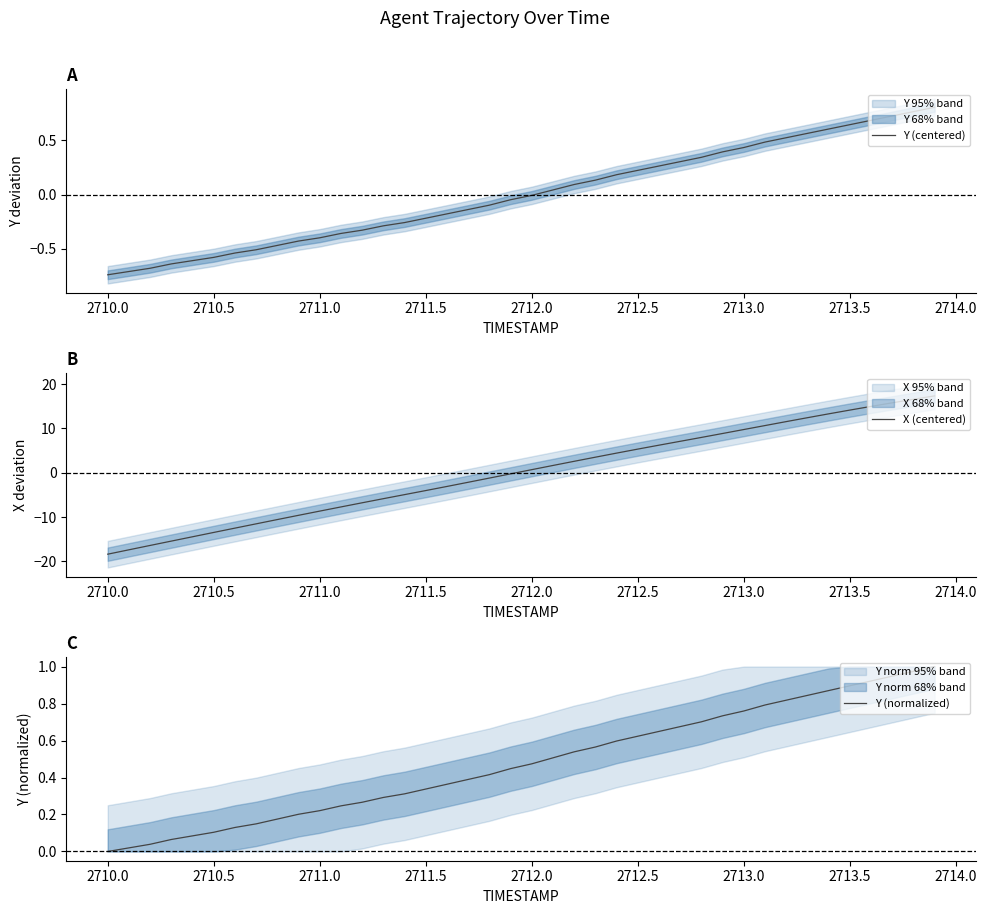

Which series ends up on top after the final intersection of X (centered) and Y (centered)?

X (centered)